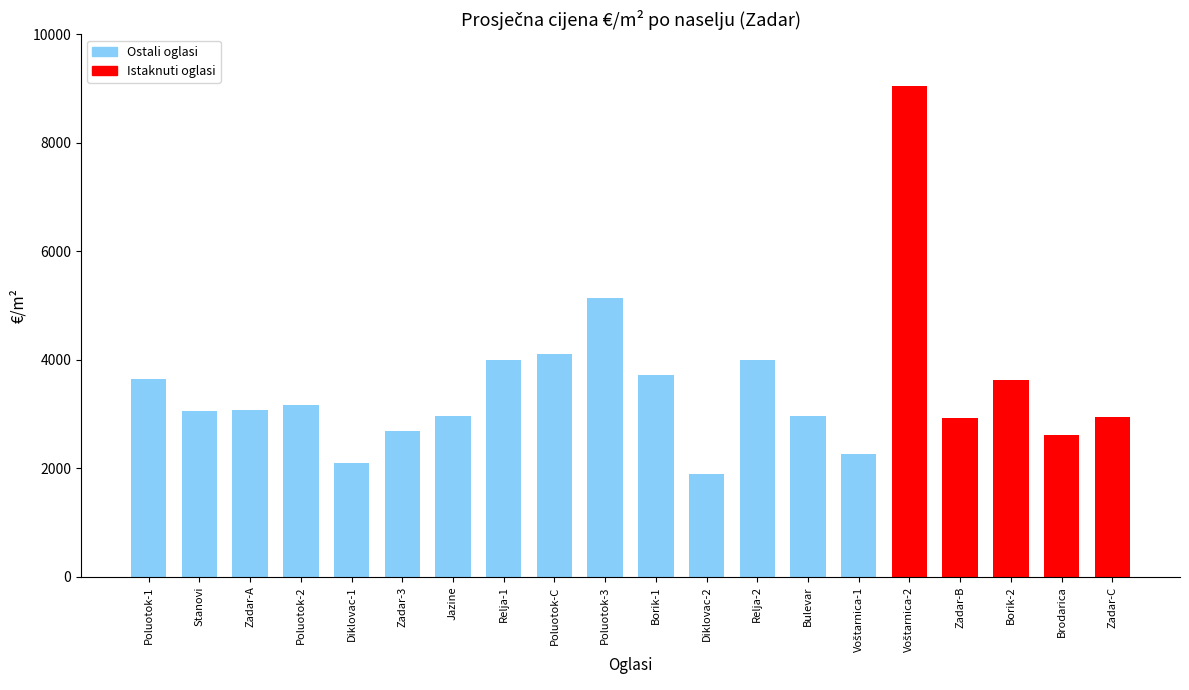

What is the smallest value displayed?

1900.0